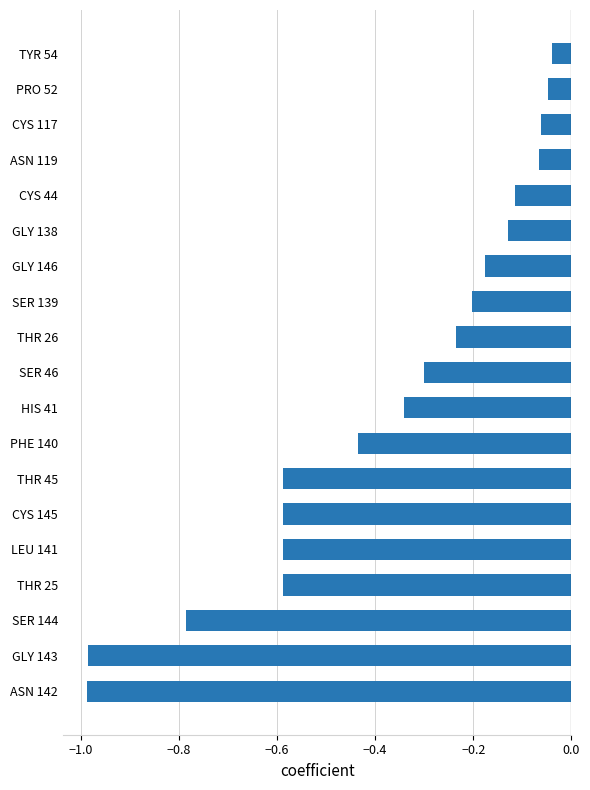

Which has a higher value, CYS 145 or GLY 143?

CYS 145